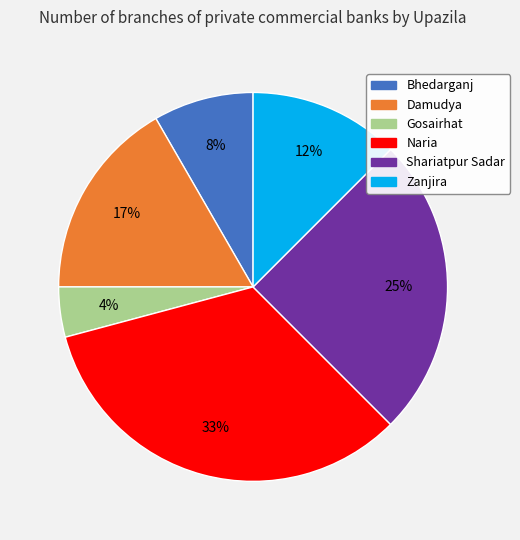

Rank the categories by value from highest to lowest.

Naria, Shariatpur Sadar, Damudya, Zanjira, Bhedarganj, Gosairhat